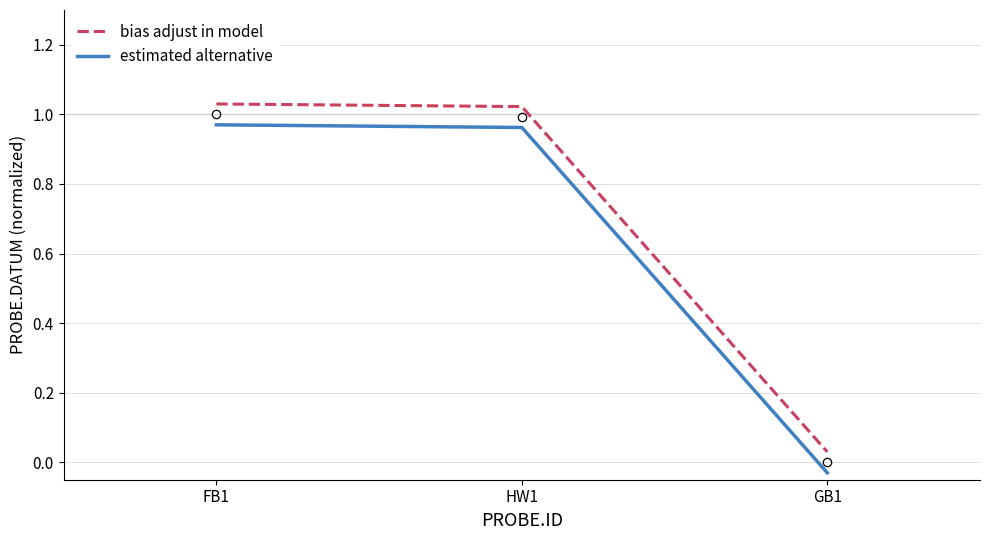

At HW1, list the series in order from smallest to largest.

estimated alternative, bias adjust in model